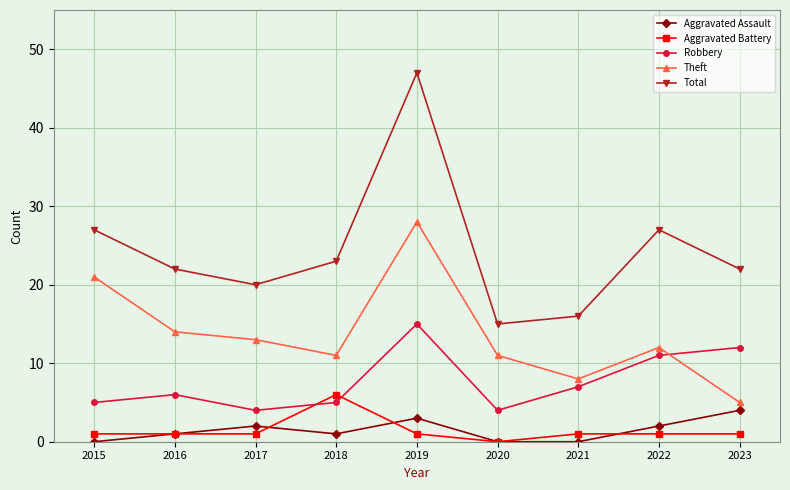

What is the minimum value for Total?

15